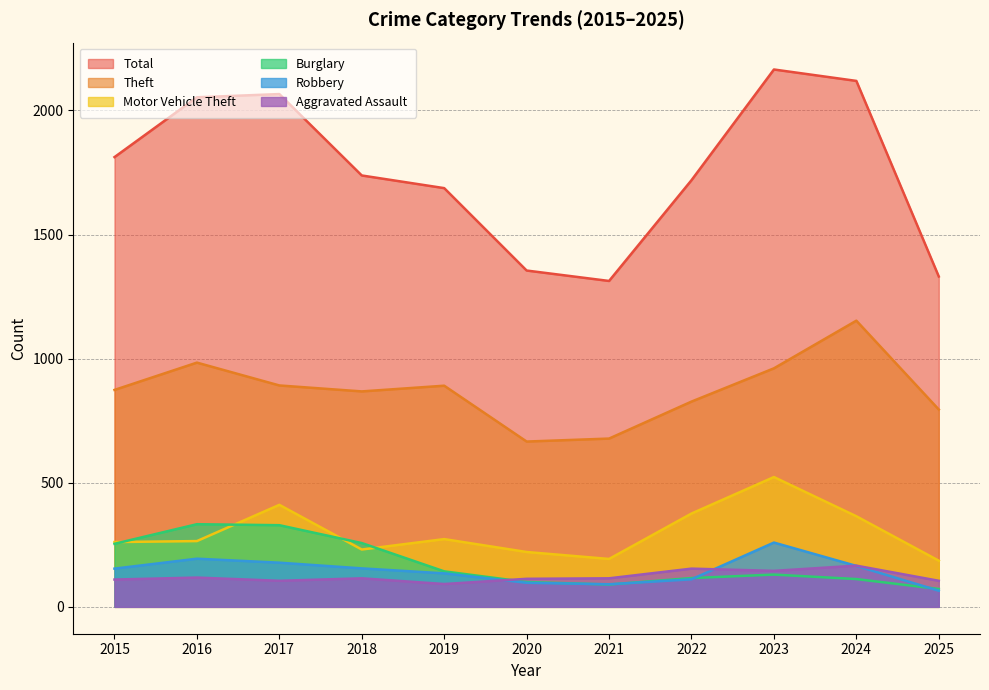

List the series in order of their peak value, lowest first.

Aggravated Assault, Robbery, Burglary, Motor Vehicle Theft, Theft, Total